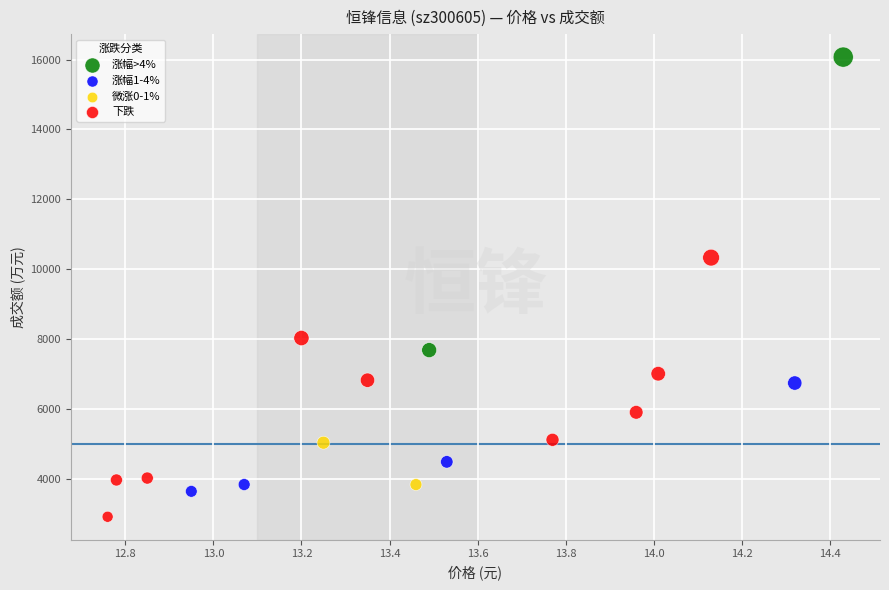

What are all the series names shown in the legend?

涨幅>4%, 涨幅1-4%, 微涨0-1%, 下跌